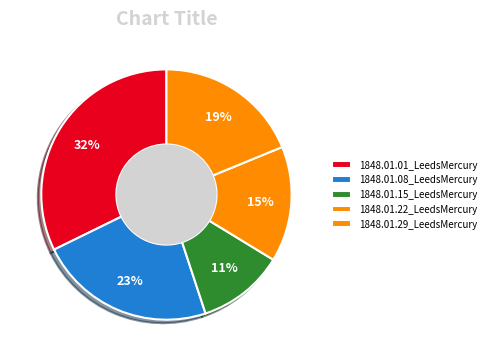

Does 1848.01.08_LeedsMercury represent more than half of the total?

No